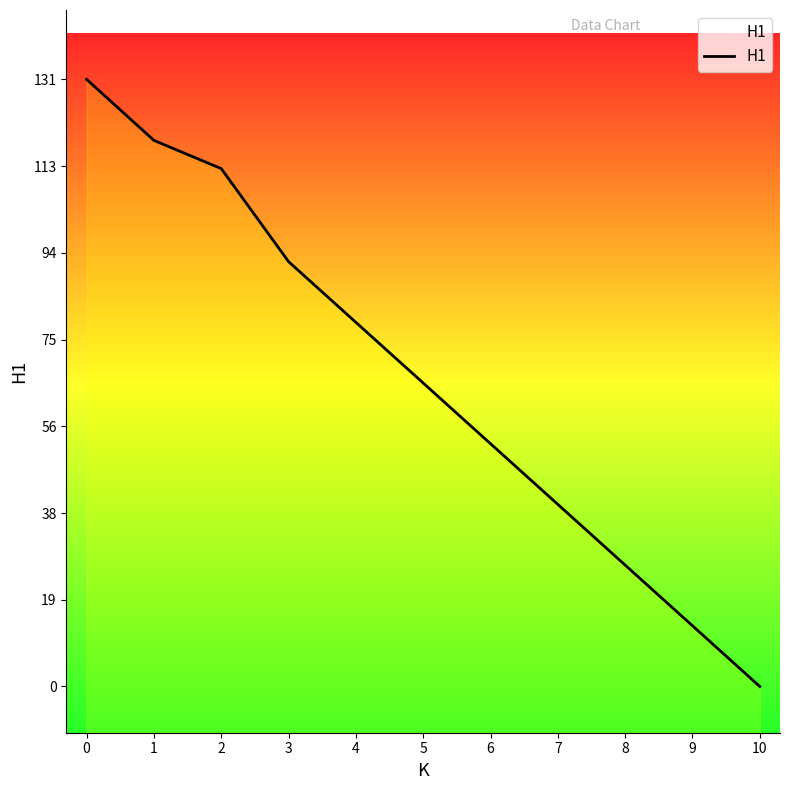

The value at 1 is 118.1. True or false?

True